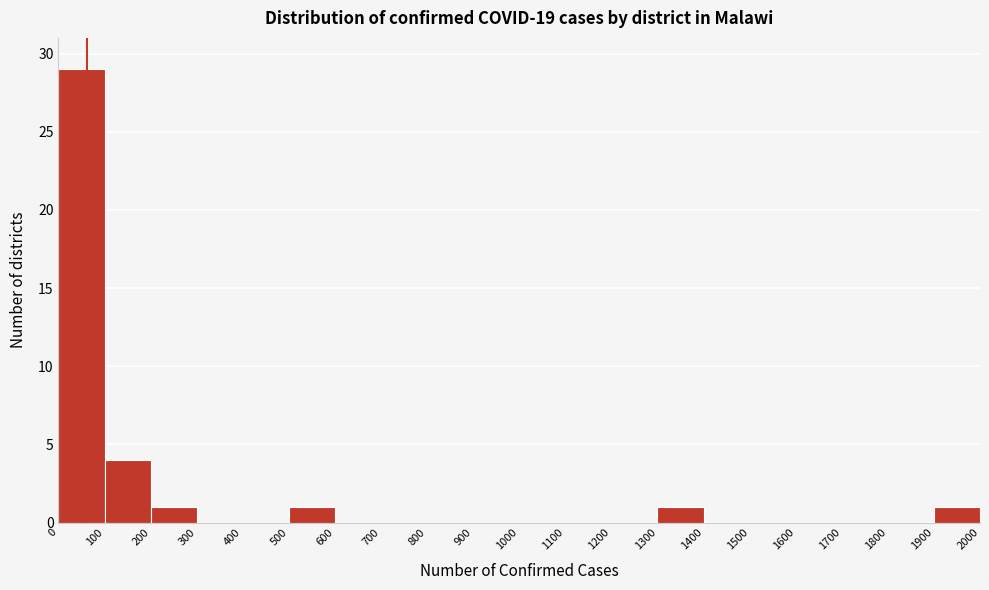

How tall is the bar that spans 1300 to 1400 on the x-axis? The values are not printed on the chart, so give them approximately, as read against the axis.

1